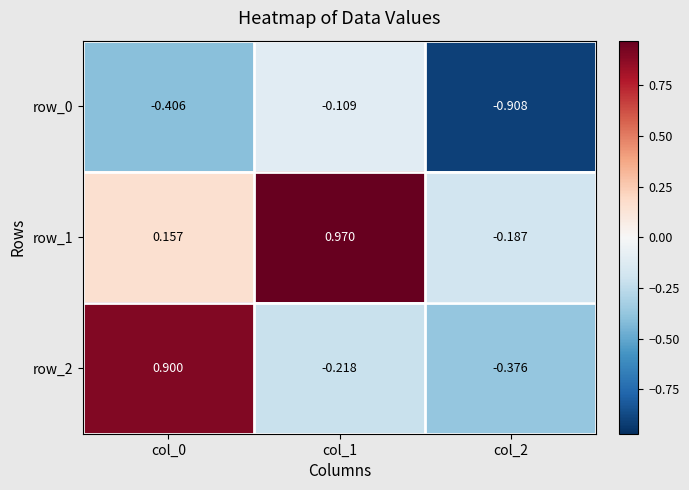

At which label does row_1 reach its peak?

col_1